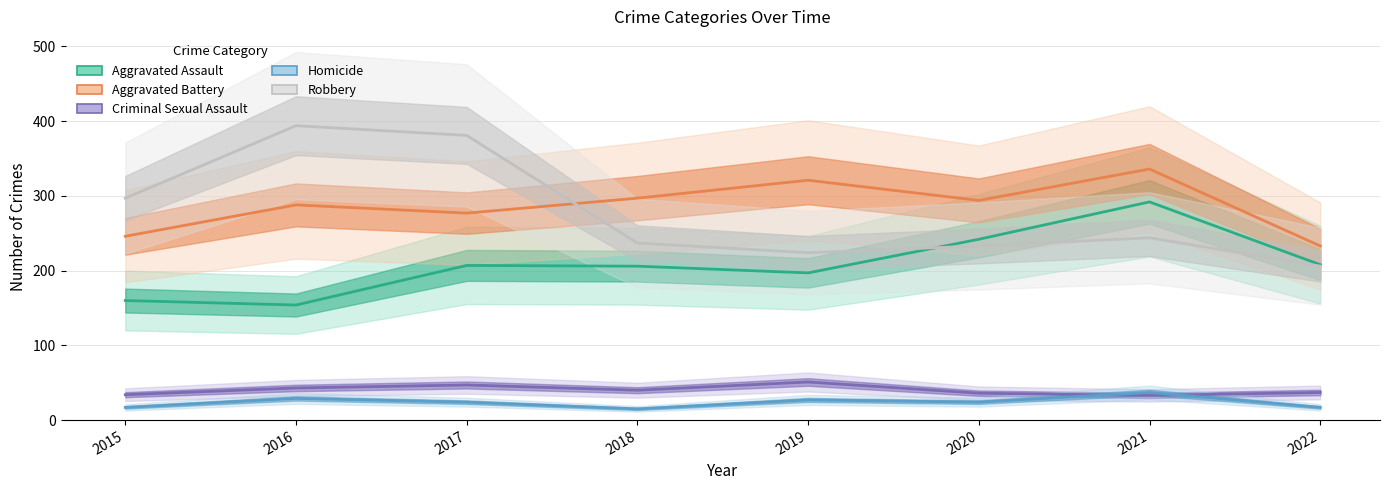

What is the difference between the maximum and minimum values in the Robbery series?

188